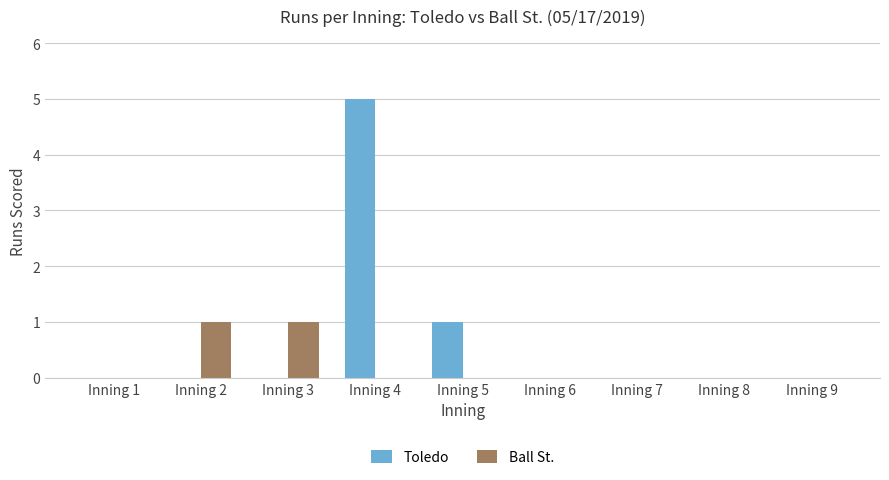

Reading right to left, what are all the values shown in this chart?

Toledo: Inning 9=0	Inning 8=0	Inning 7=0	Inning 6=0	Inning 5=1	Inning 4=5	Inning 3=0	Inning 2=0	Inning 1=0
Ball St.: Inning 9=0	Inning 8=0	Inning 7=0	Inning 6=0	Inning 5=0	Inning 4=0	Inning 3=1	Inning 2=1	Inning 1=0